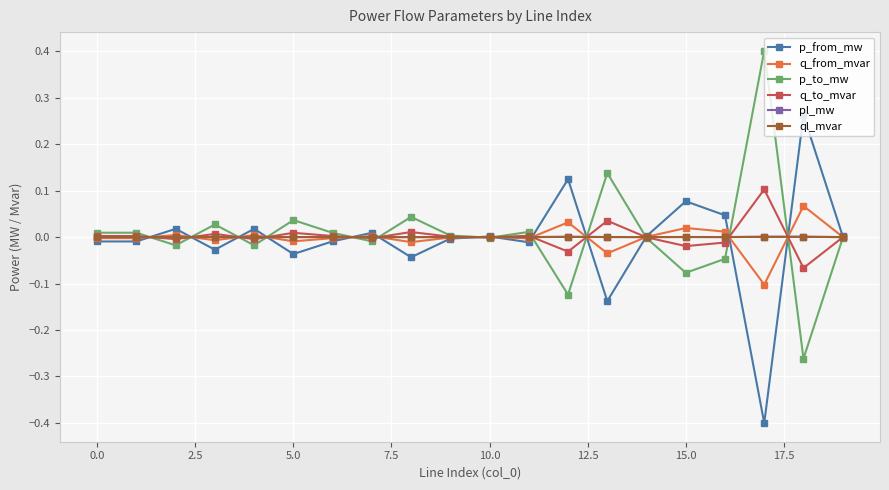

What is the maximum value shown in the chart?

0.4